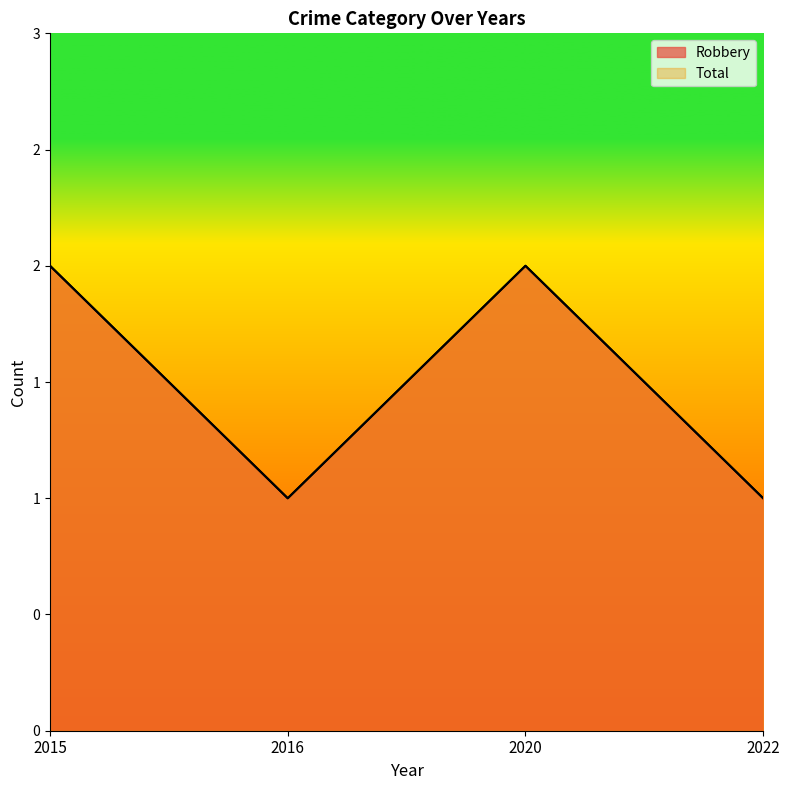

At which label does Total reach its minimum?

2016